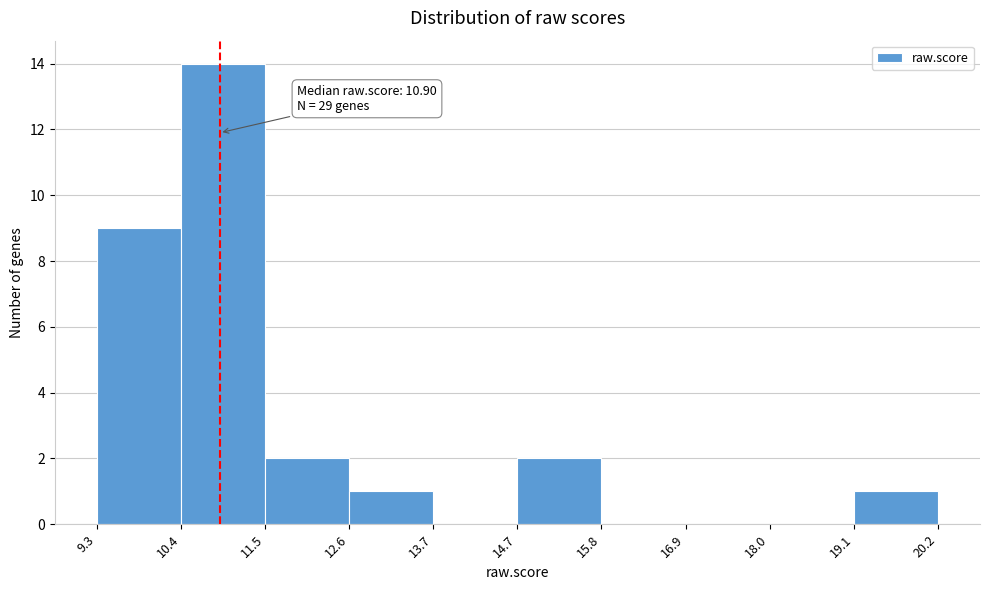

Over which range of the x-axis is the bar tallest?

10.4 to 11.5